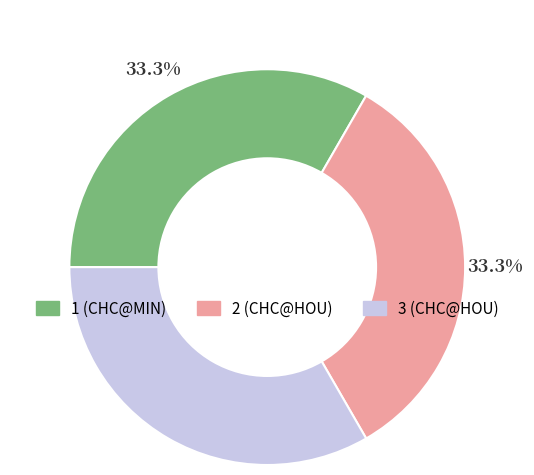

What percentage is NOT represented by 2 (CHC@HOU)?

66.7%